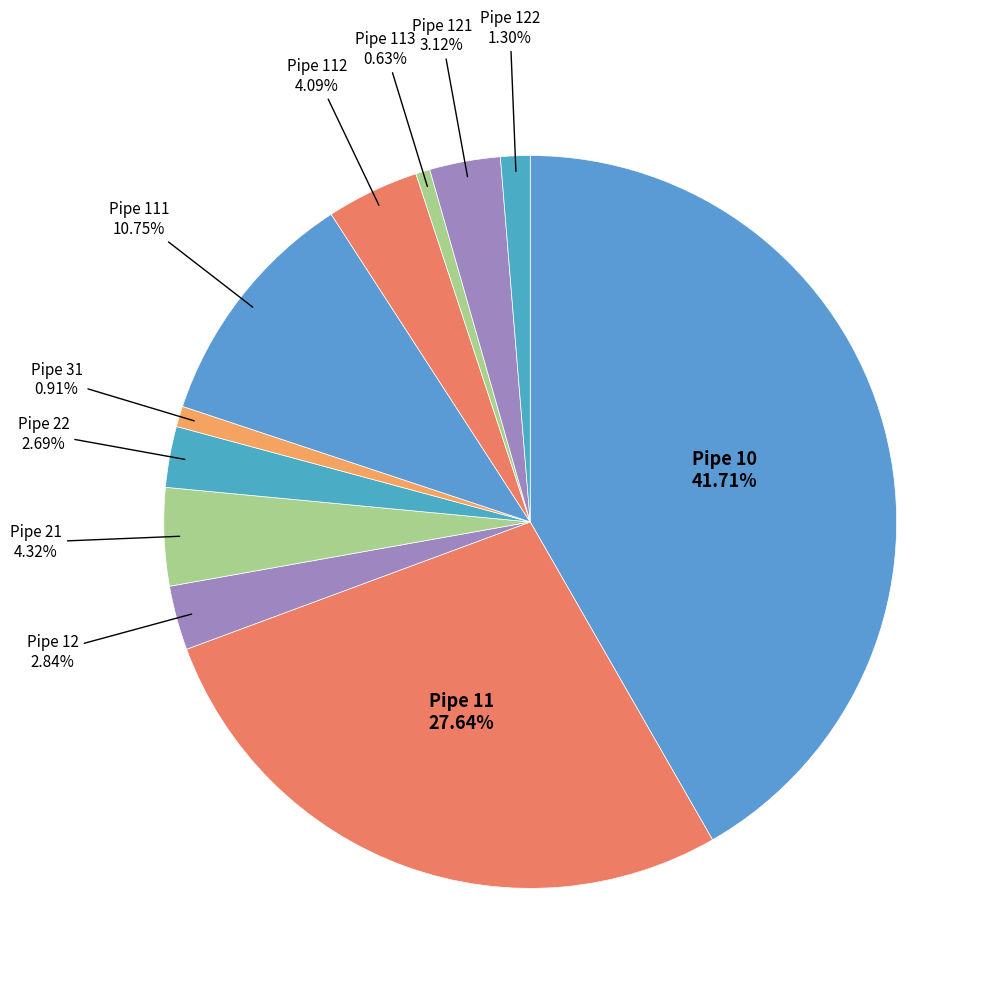

Which category has the biggest portion of the pie?

Pipe 10